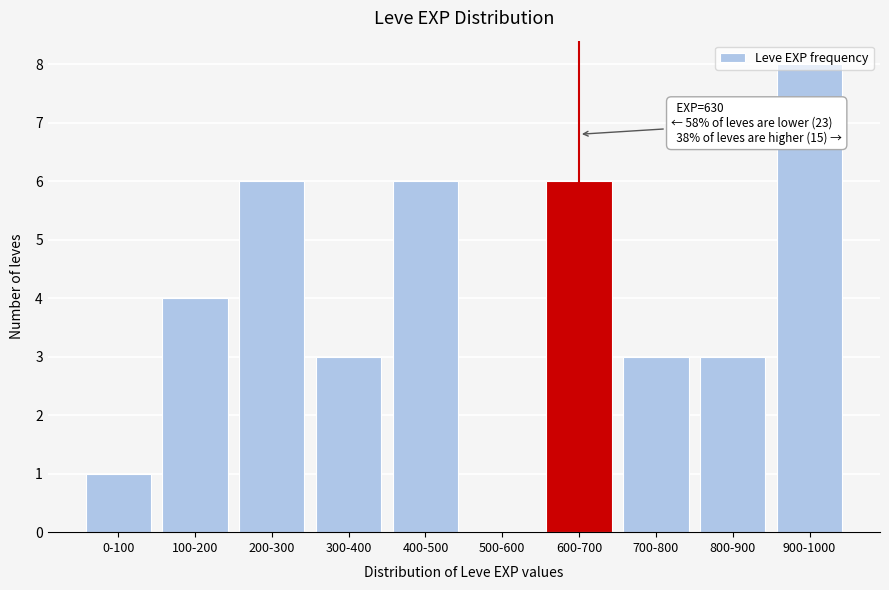

What is the sum of all values?

40